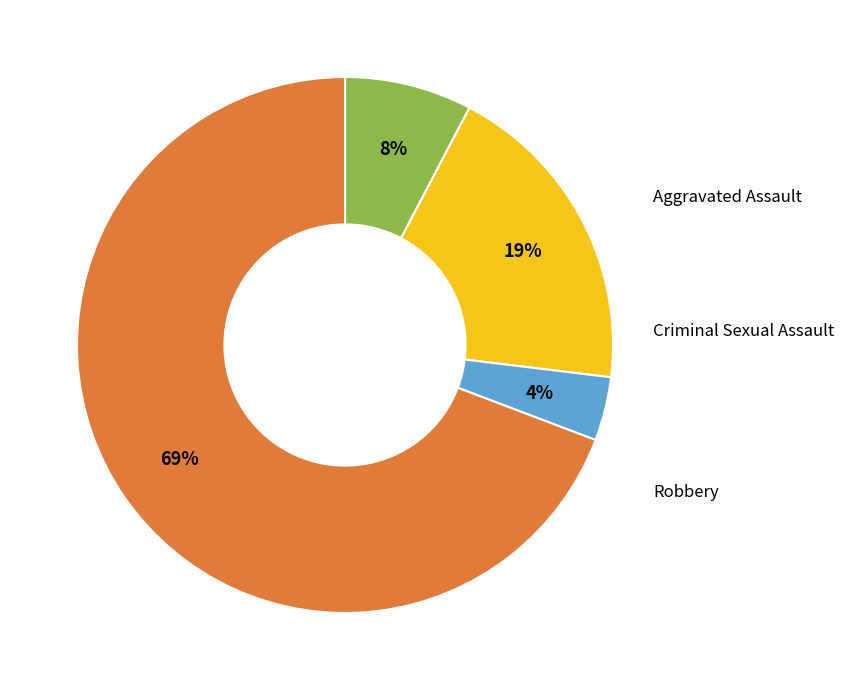

How many segments does this pie chart have?

4